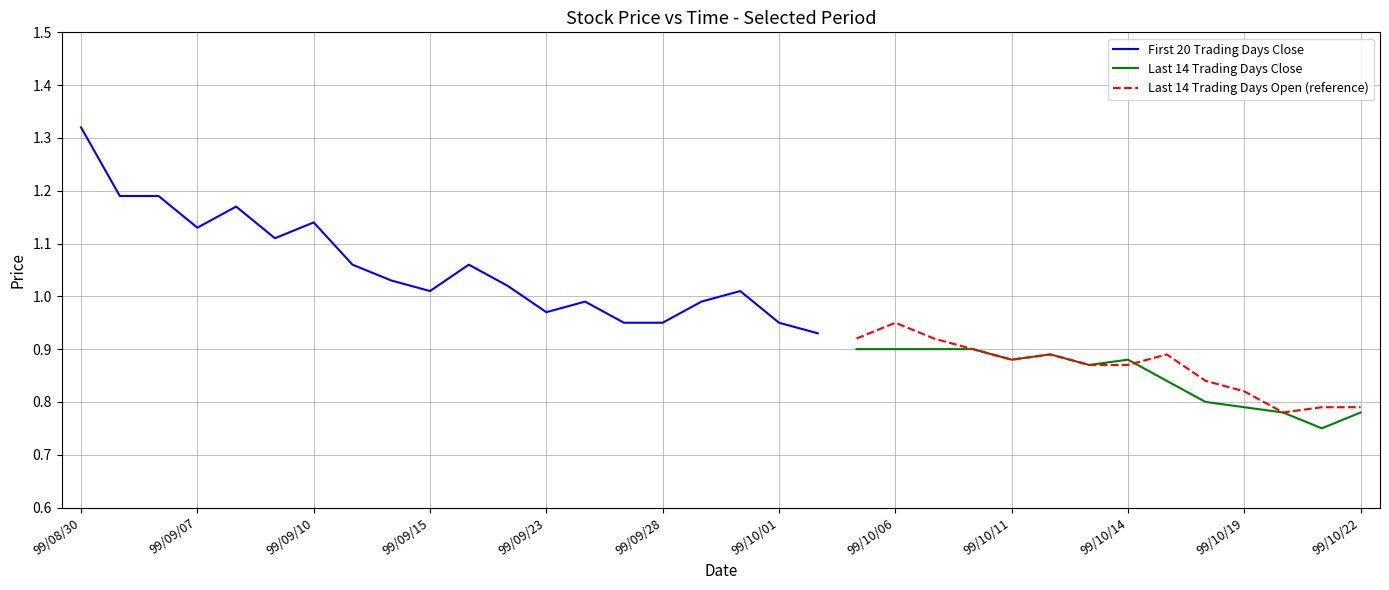

What is the label of the 26th point from the left?

99/10/12